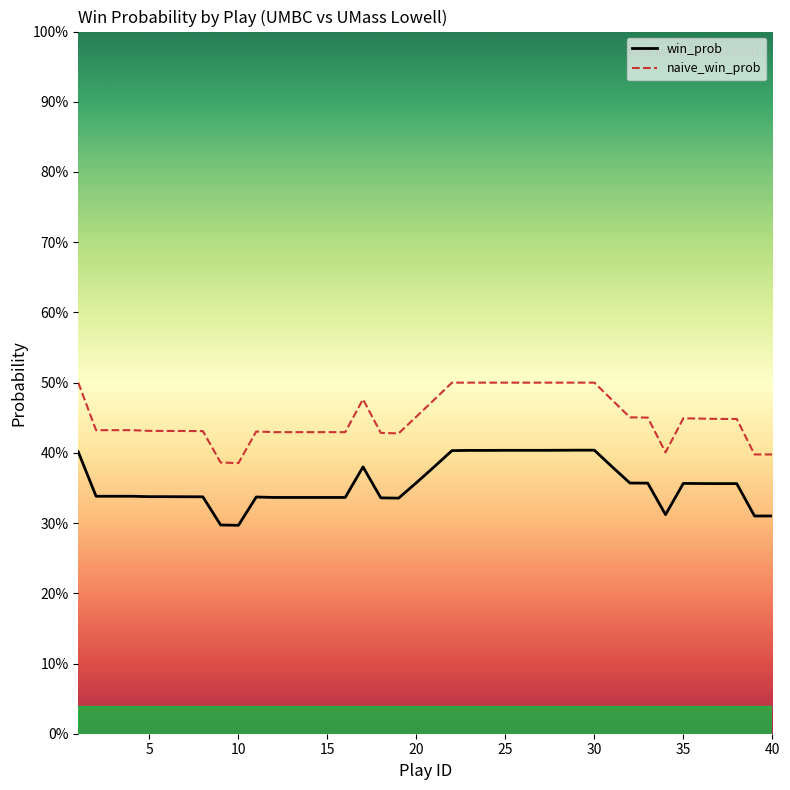

Reading left to right, extract all data points from this chart.

win_prob: 0.4	0.3	0.3	0.3	0.3	0.3	0.3	0.3	0.3	0.3	0.3	0.3	0.3	0.3	0.3	0.3	0.4	0.3	0.3	0.4	0.4	0.4	0.4	0.4	0.4	0.4	0.4	0.4	0.4	0.4	0.4	0.4	0.4	0.3	0.4	0.4	0.4	0.4	0.3	0.3
naive_win_prob: 0.5	0.4	0.4	0.4	0.4	0.4	0.4	0.4	0.4	0.4	0.4	0.4	0.4	0.4	0.4	0.4	0.5	0.4	0.4	0.5	0.5	0.5	0.5	0.5	0.5	0.5	0.5	0.5	0.5	0.5	0.5	0.5	0.5	0.4	0.4	0.4	0.4	0.4	0.4	0.4